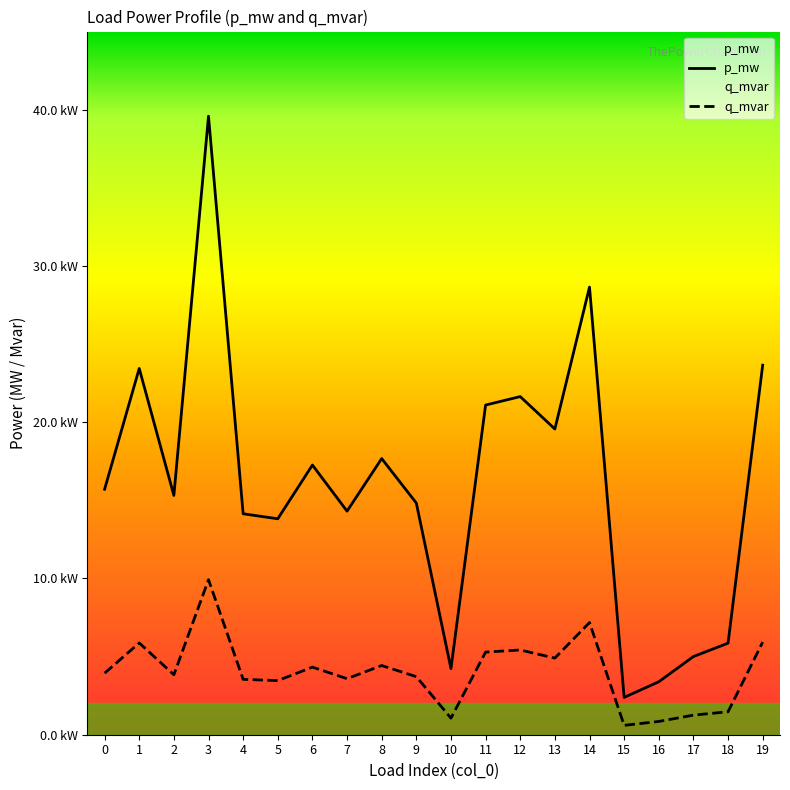

The value of p_mw at 8 is 0.0. True or false?

False